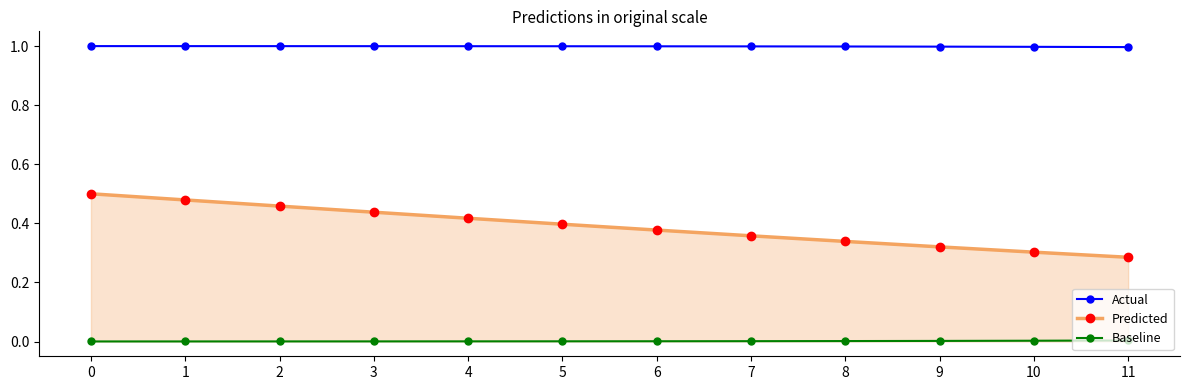

True or false: Actual and Predicted intersect in this chart.

False